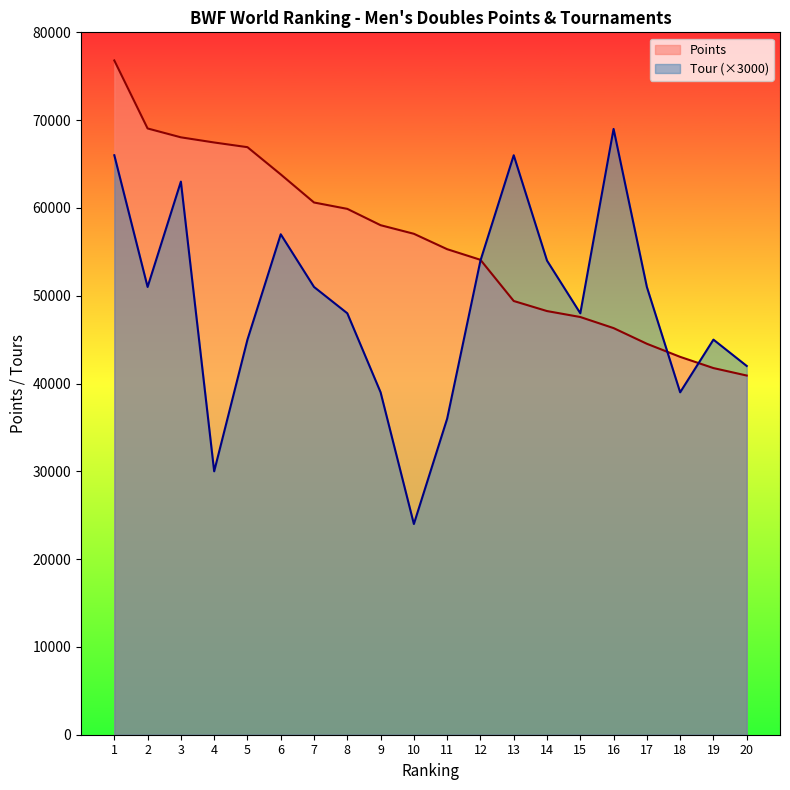

What is the value of the Tour point at the 10th from the left?

24000.0